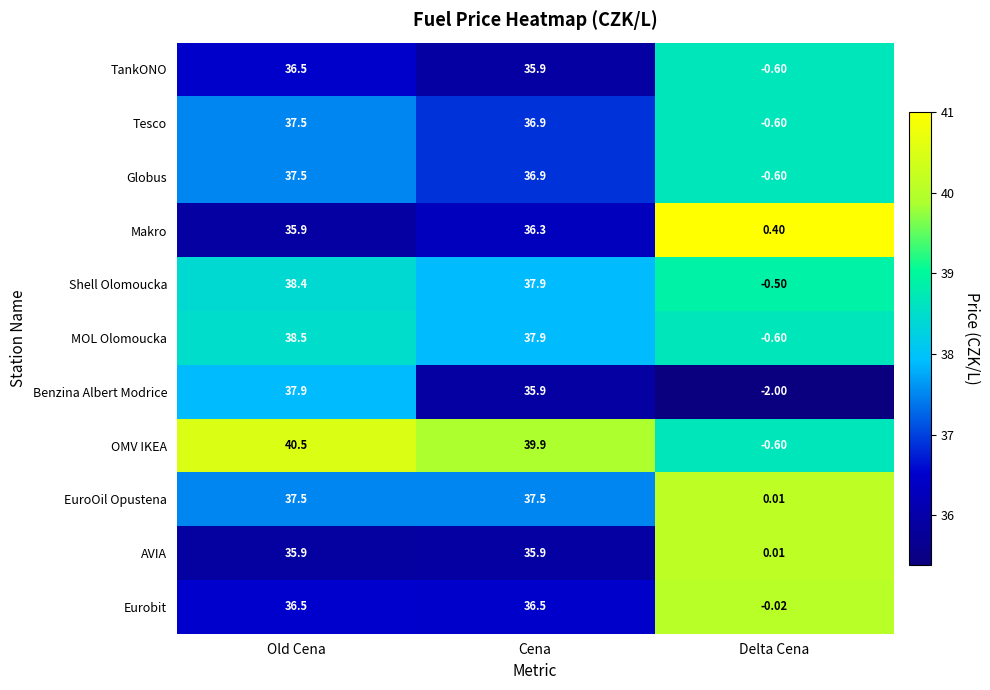

Which series has the widest spread of values?

OMV IKEA